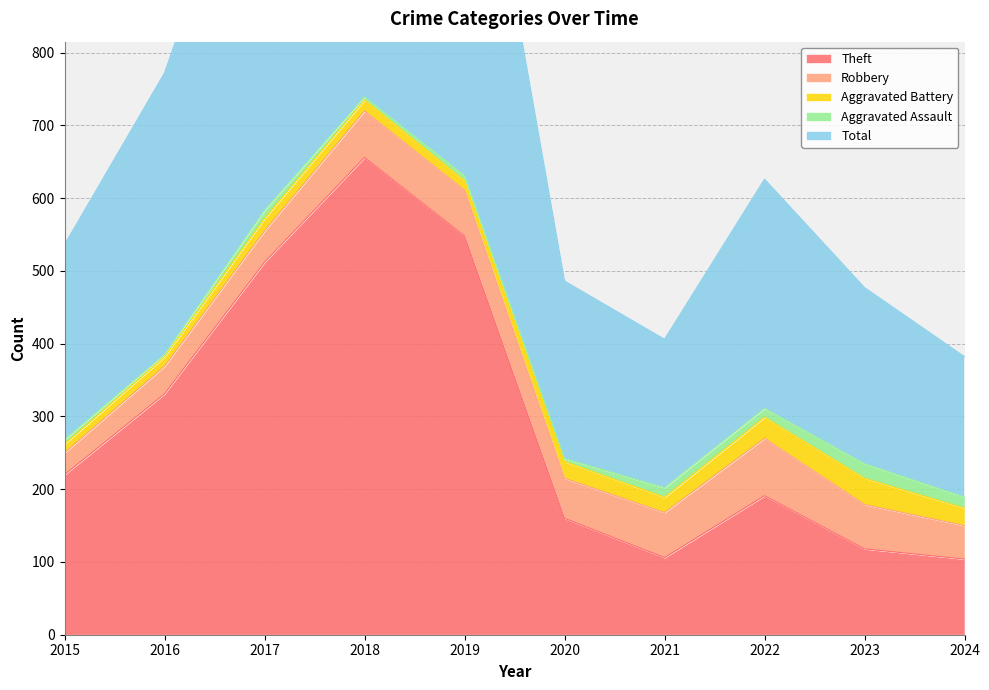

Count the number of data series in this chart.

5